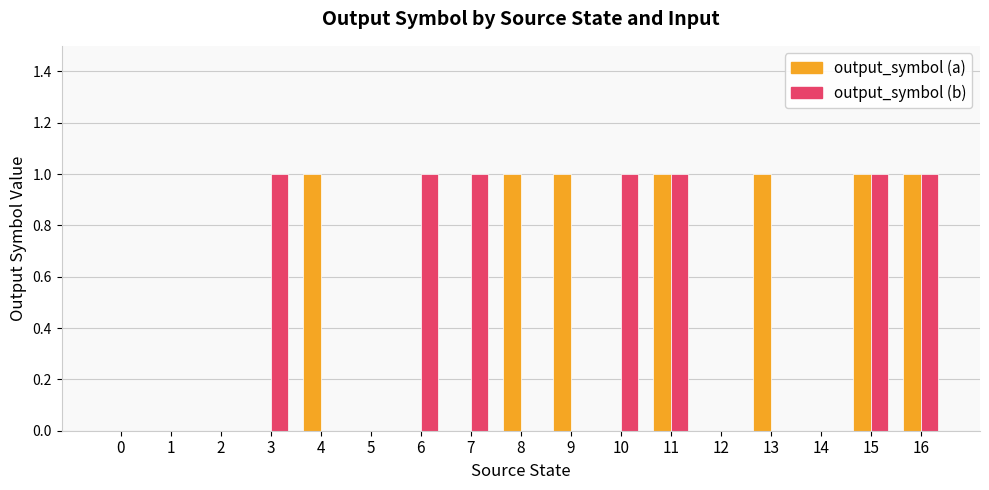

Is the value of output_symbol (a) at 4 greater than the value of output_symbol (b) at 12?

Yes